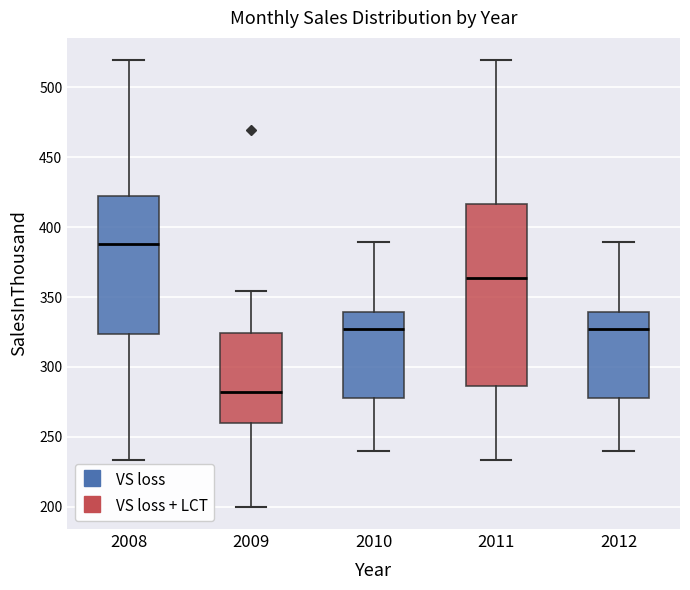

Where is the upper edge of the box at x = 2011 on the y-axis? The values are not printed on the chart, so give them approximately, as read against the axis.

415